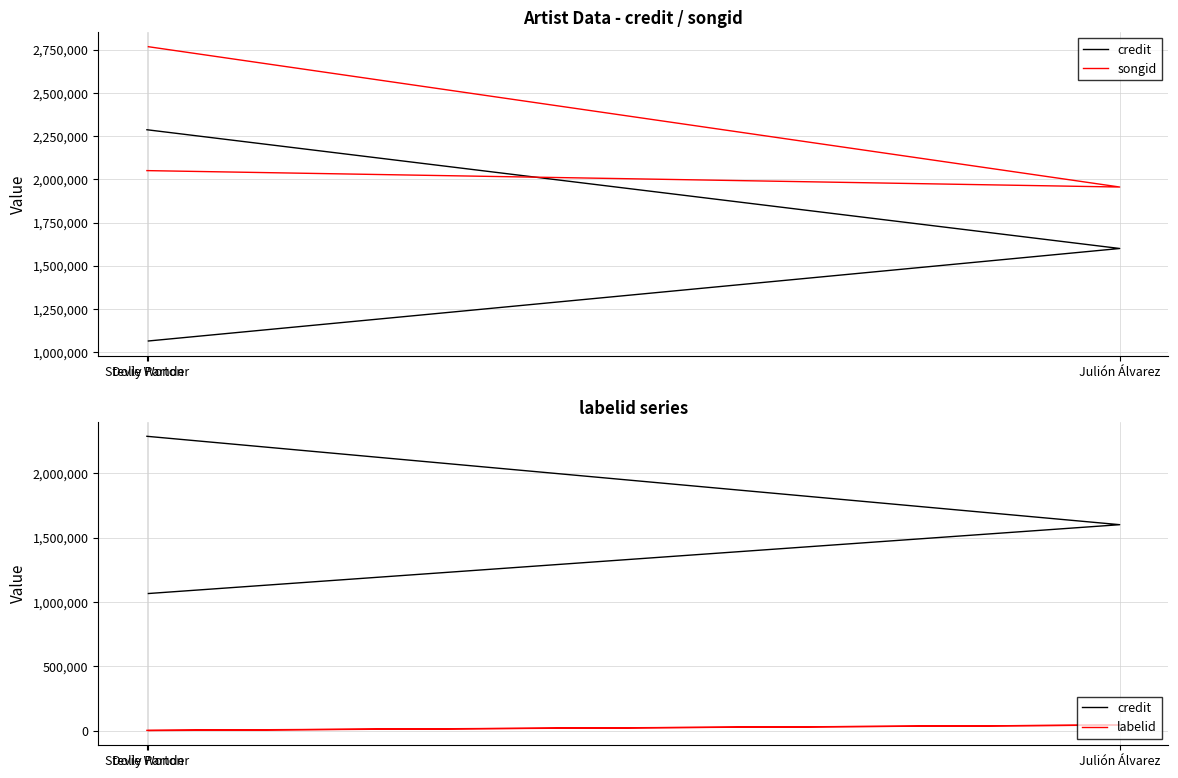

What are all the series names shown in the legend?

credit, songid, labelid